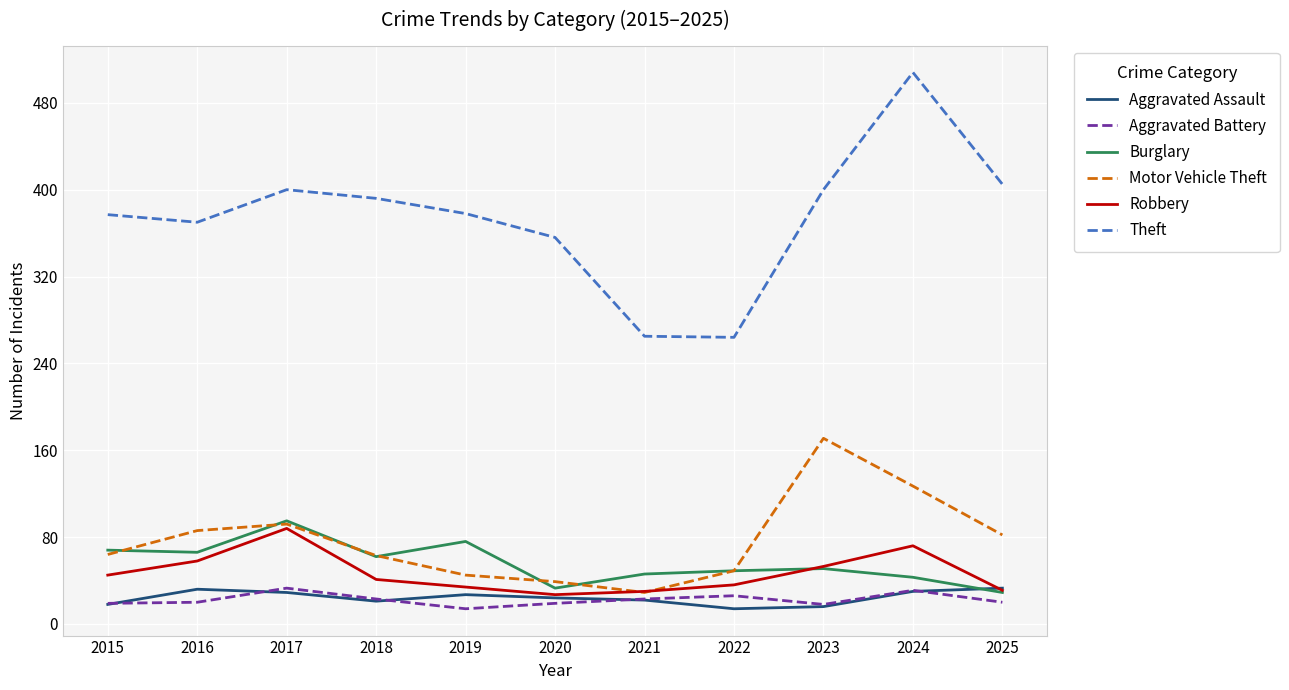

True or false: Aggravated Battery has a value of 45 at 2022.

False